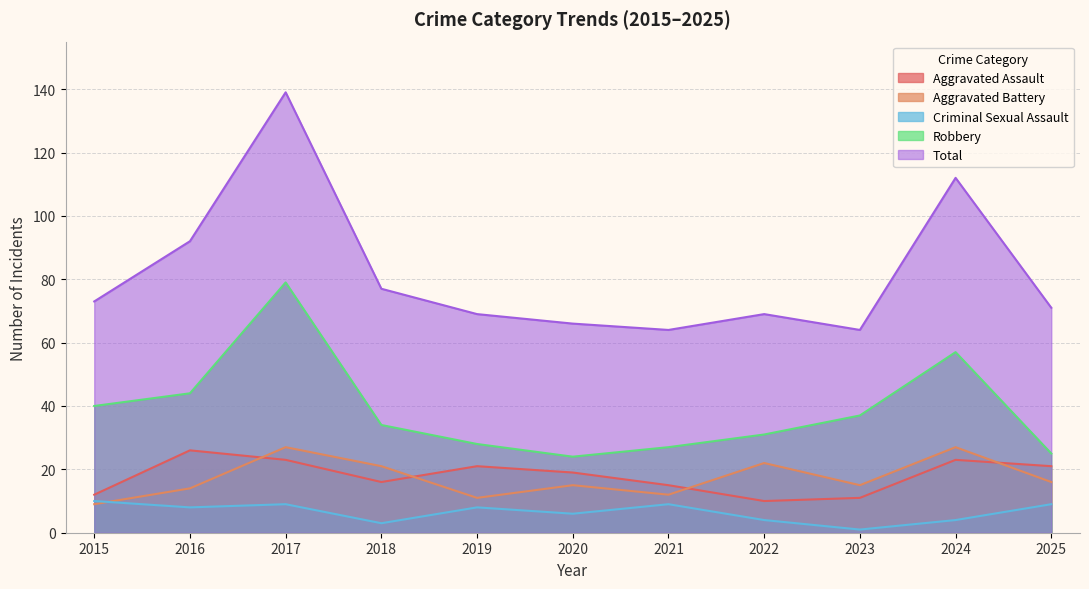

True or false: Total has more than 1 points higher than both neighbors.

True